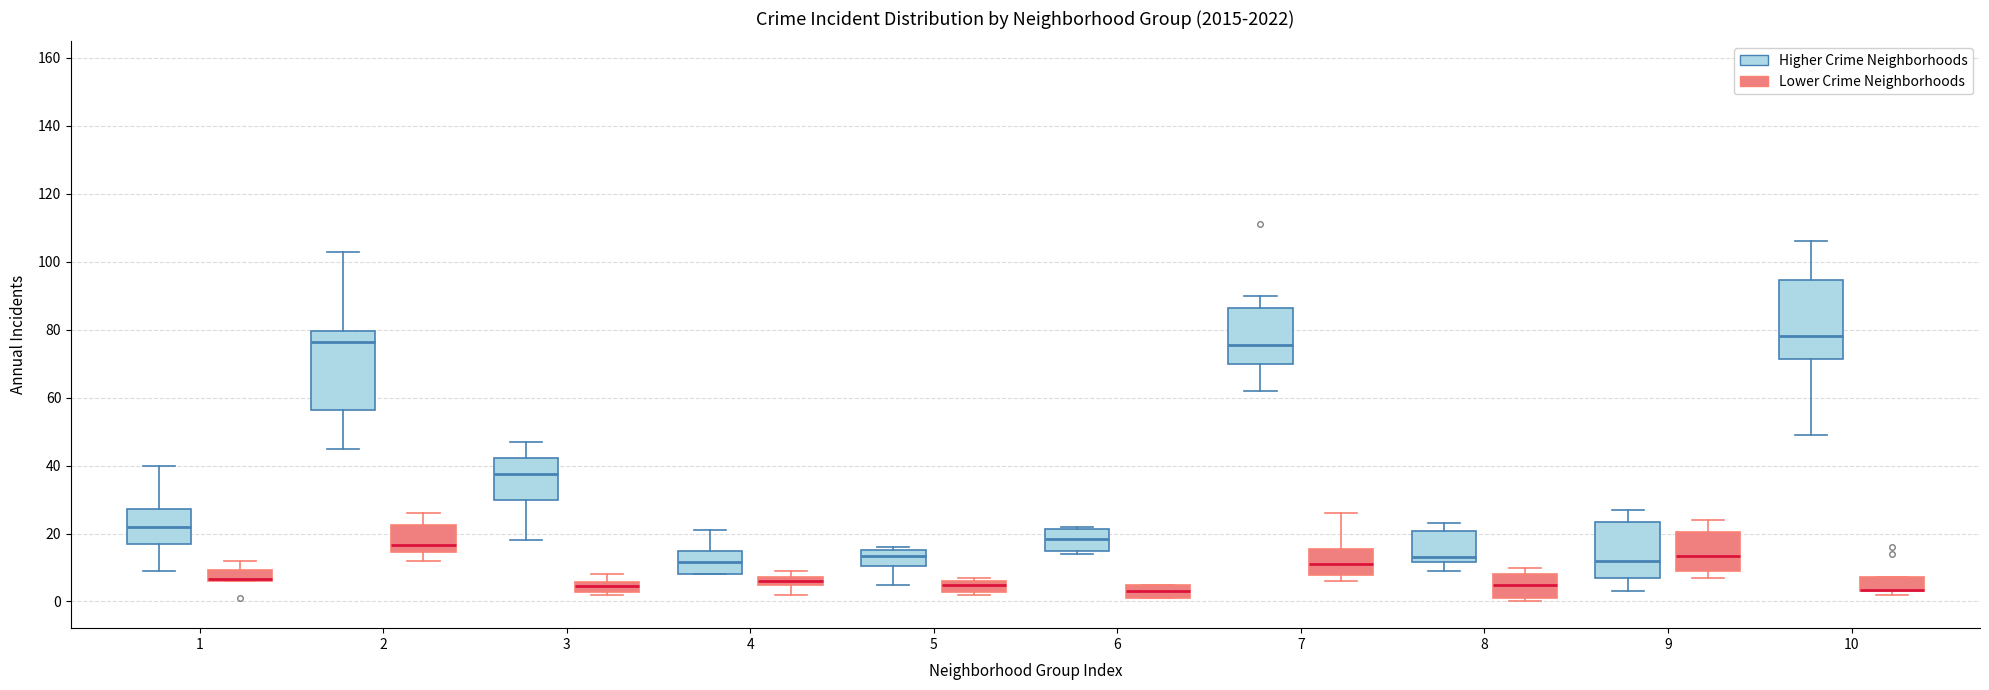

Where does the median line of the box for 4 (Higher Crime Neighborhoods) sit on the y-axis? The values are not printed on the chart, so give them approximately, as read against the axis.

12